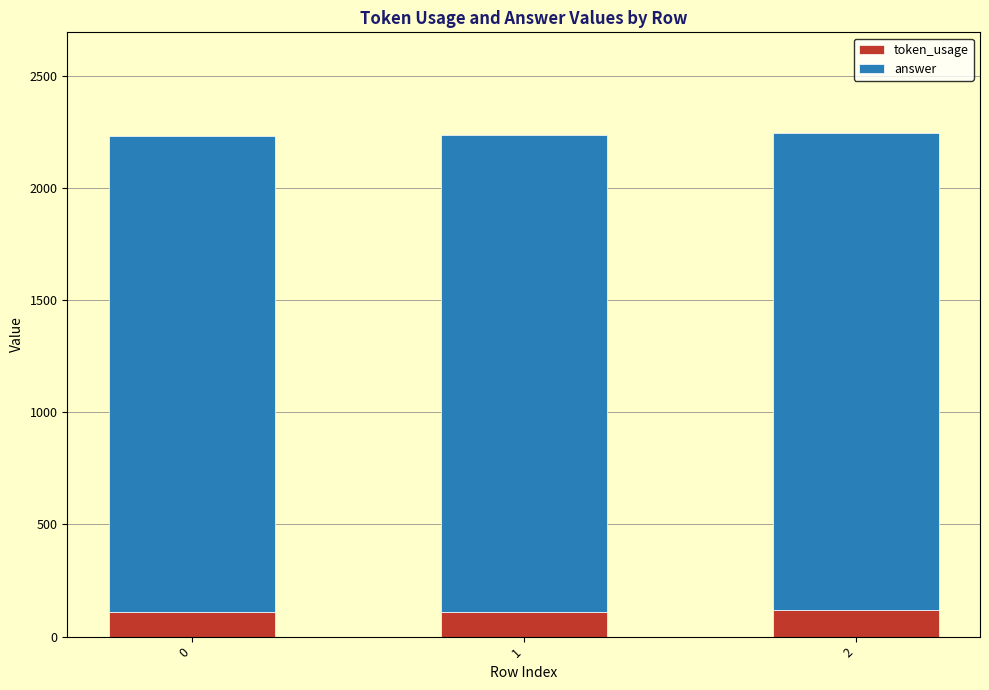

What is the sum of the token_usage values at 0 and 1?

220